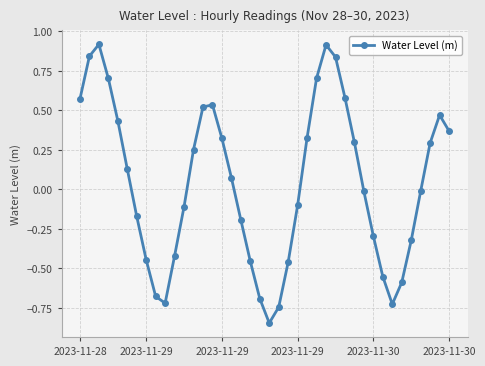

True or false: there are more than 0 points higher than both neighbors.

True